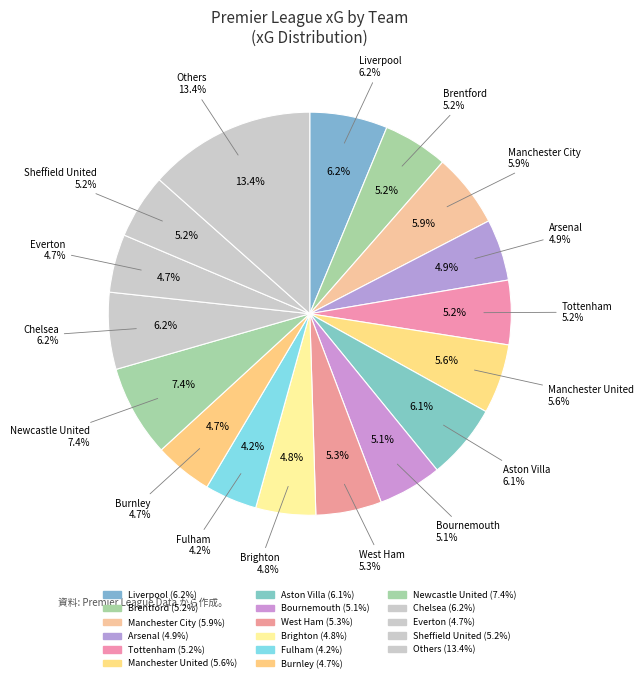

The Wolverhampton slice represents 1% of the pie. True or false?

False